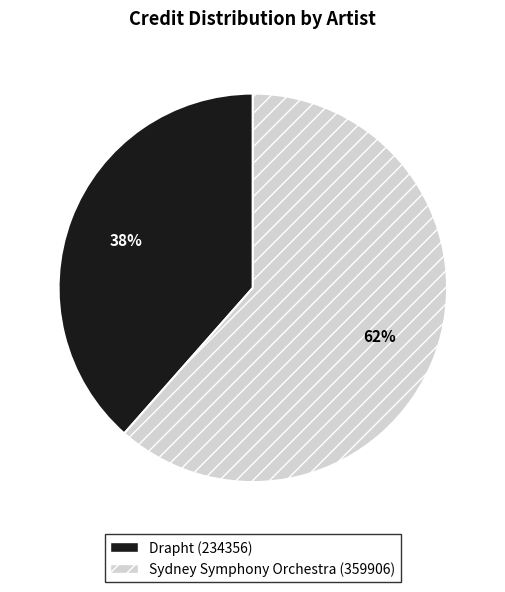

Which category has the smallest portion of the pie?

Drapht (234356)